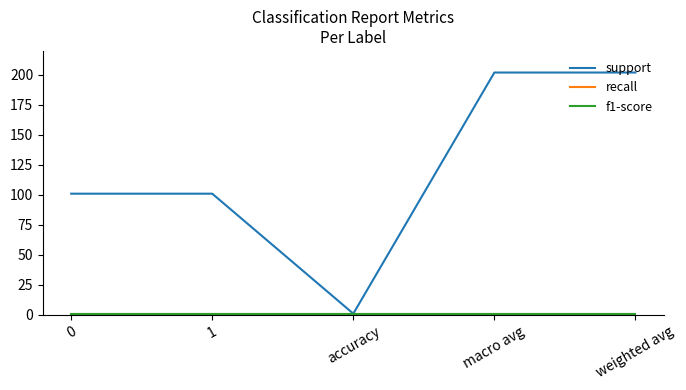

Rank the series at weighted avg from highest to lowest value.

support, recall, f1-score